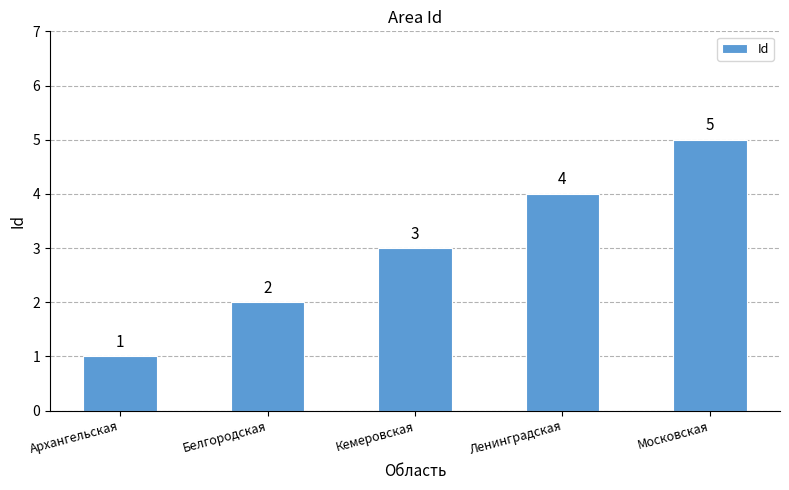

What is the value of the 4th bar from the left?

4